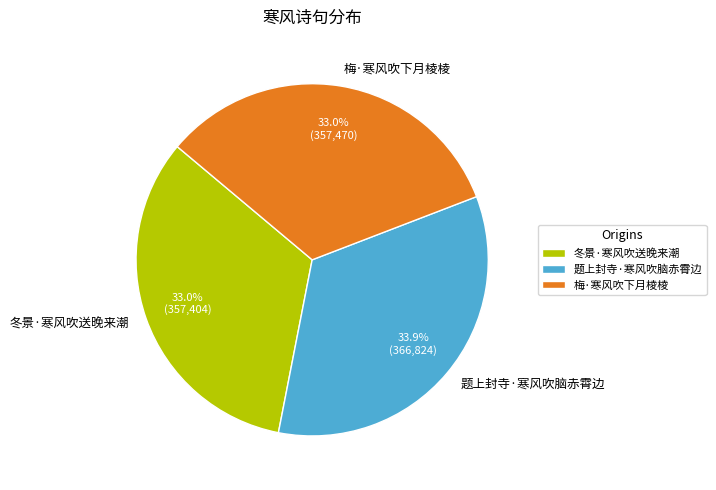

Is there a majority slice in this chart?

No